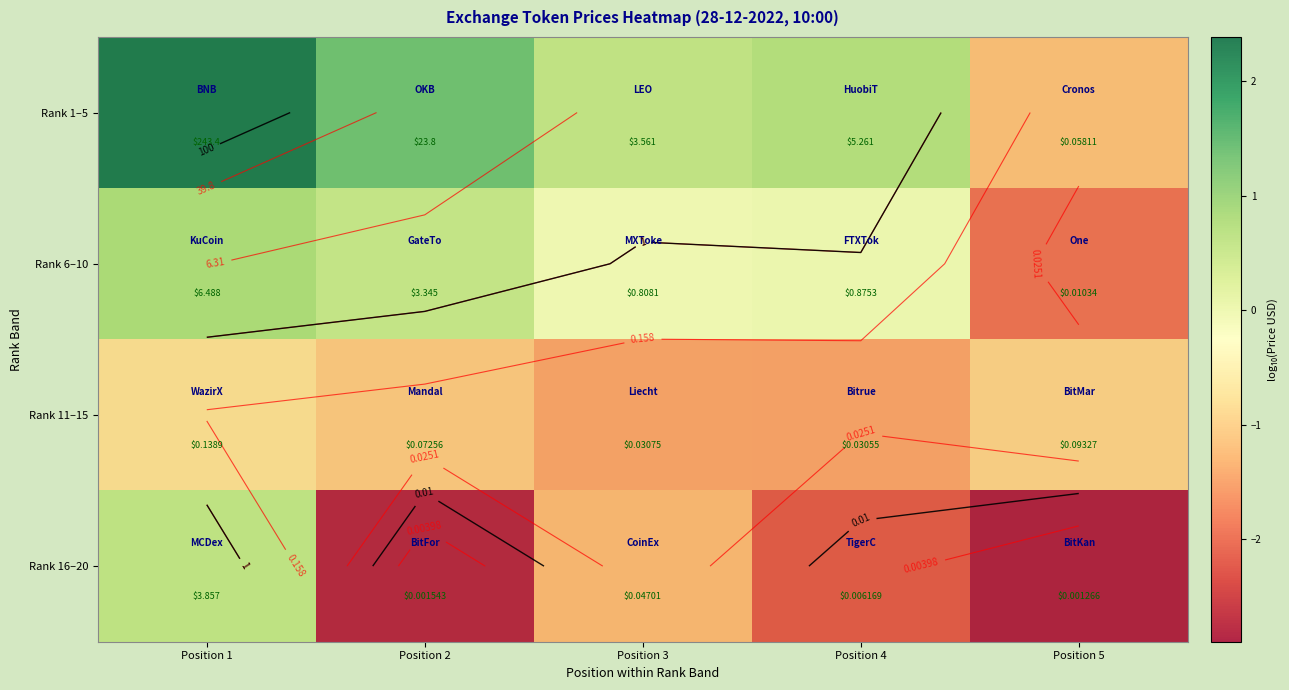

What is the minimum value for Rank 16–20?

-2.9